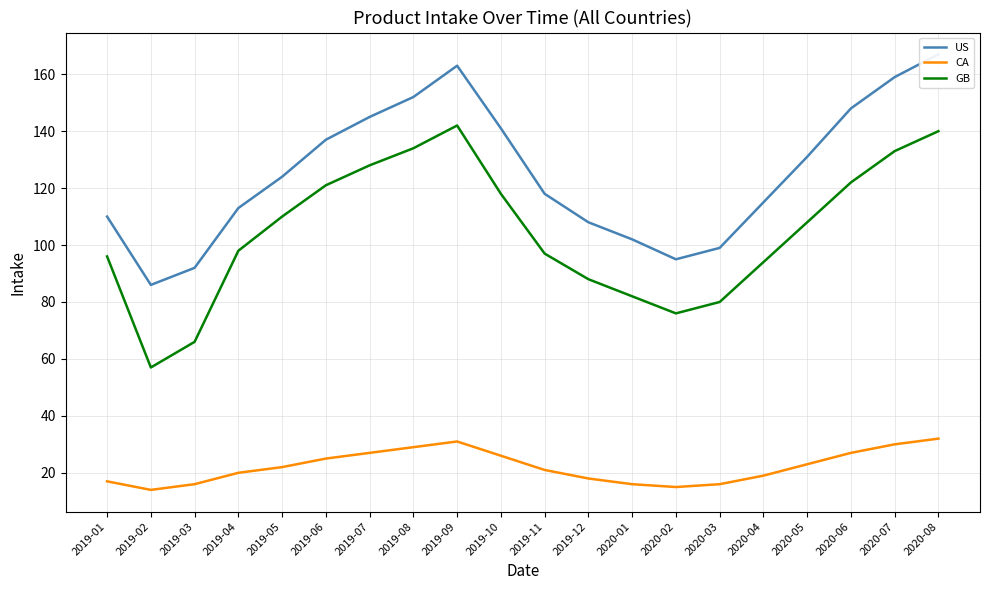

The value of GB at 2019-01 is 32. True or false?

False